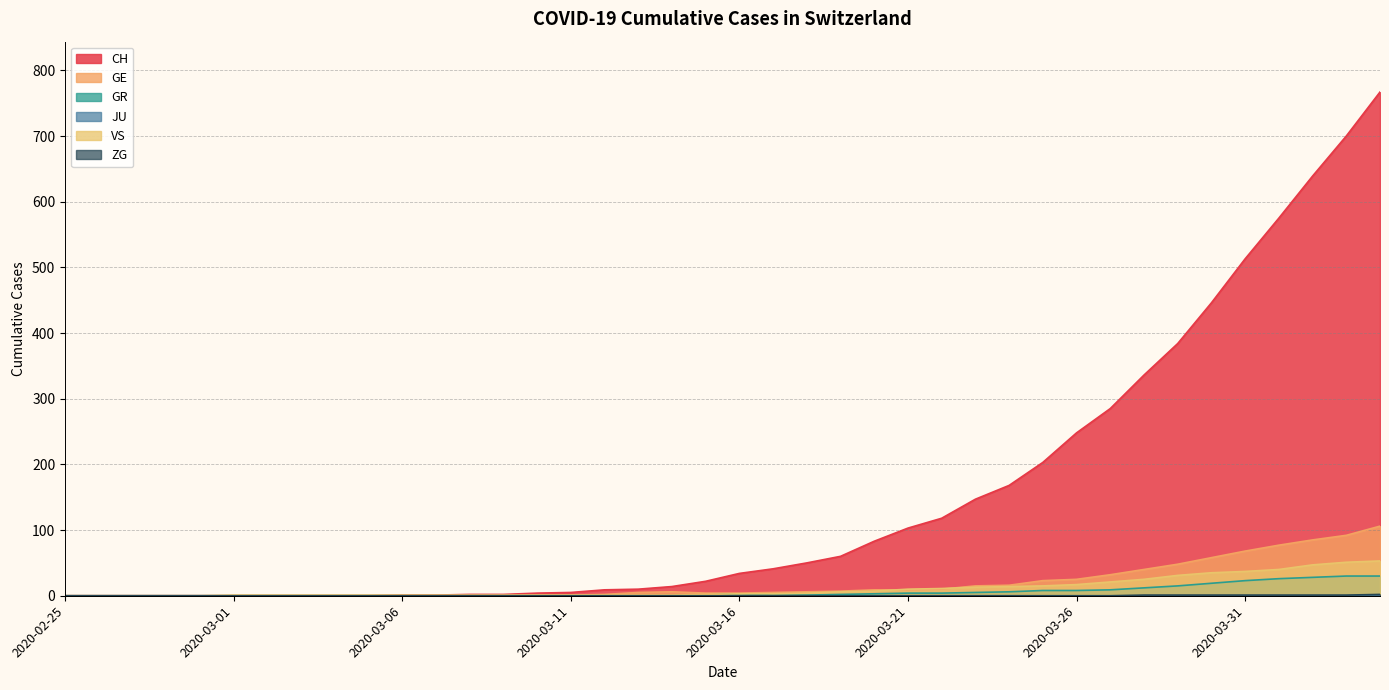

Reading left to right, list all the values displayed in this chart.

CH: 0	0	0	0	0	0	0	0	0	0	1	1	2	2	4	5	9	10	14	22	34	41	50	60	83	103	118	147	168	203	248	285	336	384	446	513	575	639	700	767
GE: 0	0	0	0	0	0	0	0	0	0	0	0	0	0	1	1	2	5	6	4	4	5	6	7	9	9	10	15	16	23	25	32	40	48	58	68	77	85	92	106
GR: 0	0	0	0	0	0	0	0	0	0	0	0	0	0	0	0	0	0	0	1	3	1	1	2	3	4	4	5	6	8	8	9	12	15	19	23	26	28	30	30
VS: 0	0	0	0	0	1	1	1	1	1	1	1	1	1	1	1	1	1	1	2	3	3	4	6	7	10	11	13	14	15	17	21	25	31	35	37	40	47	51	53
ZG: 0	0	0	0	0	0	0	0	0	0	0	0	0	0	0	0	0	0	0	0	0	0	0	0	0	0	0	0	0	0	0	0	1	1	1	1	1	1	1	2